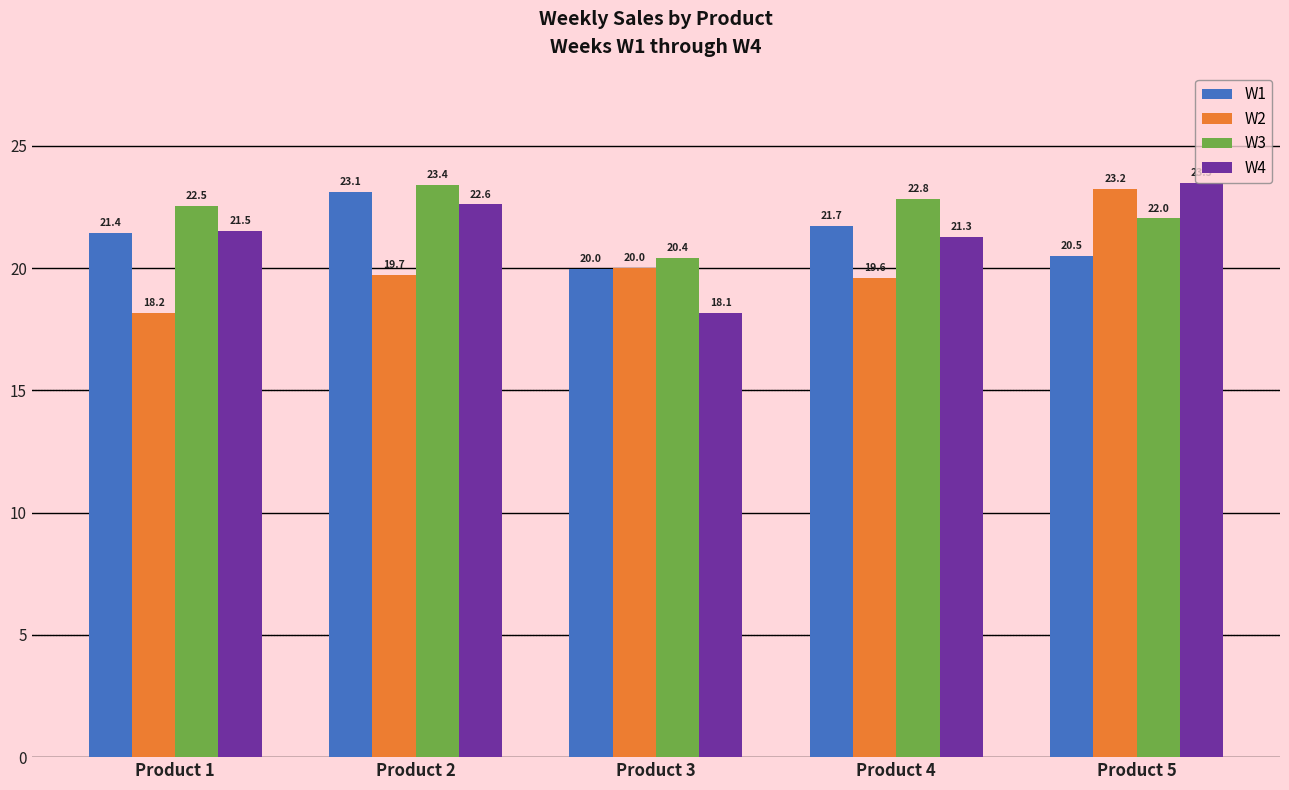

Rank the categories by W1 value from lowest to highest.

Product 3, Product 5, Product 1, Product 4, Product 2